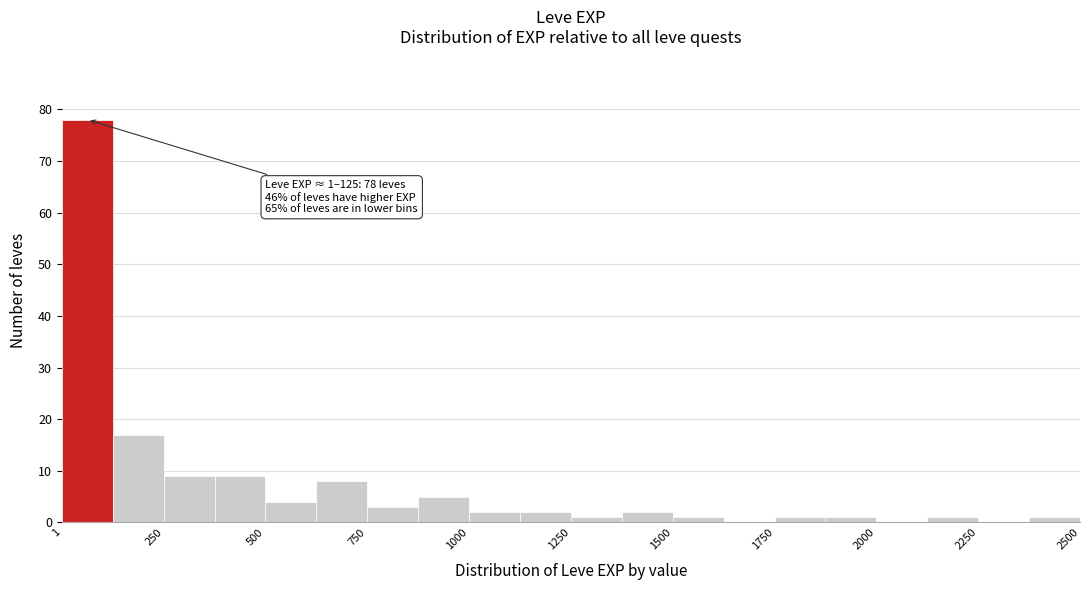

Read against the x-axis, roughly where is the centre of the tallest bar?

50